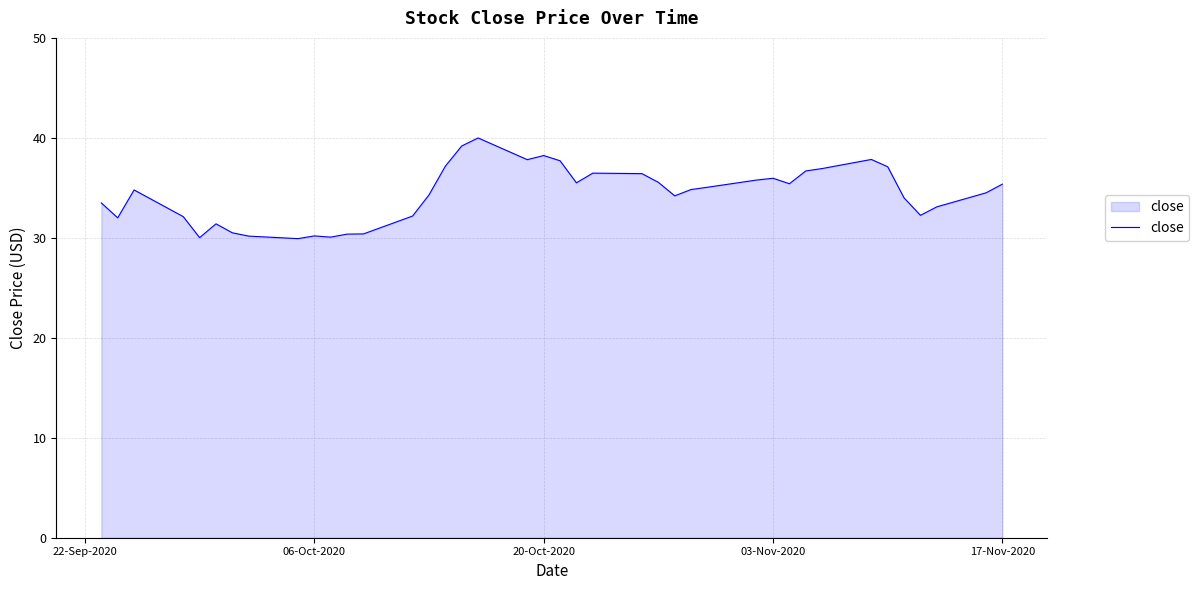

What is the minimum value shown in the chart?

29.9